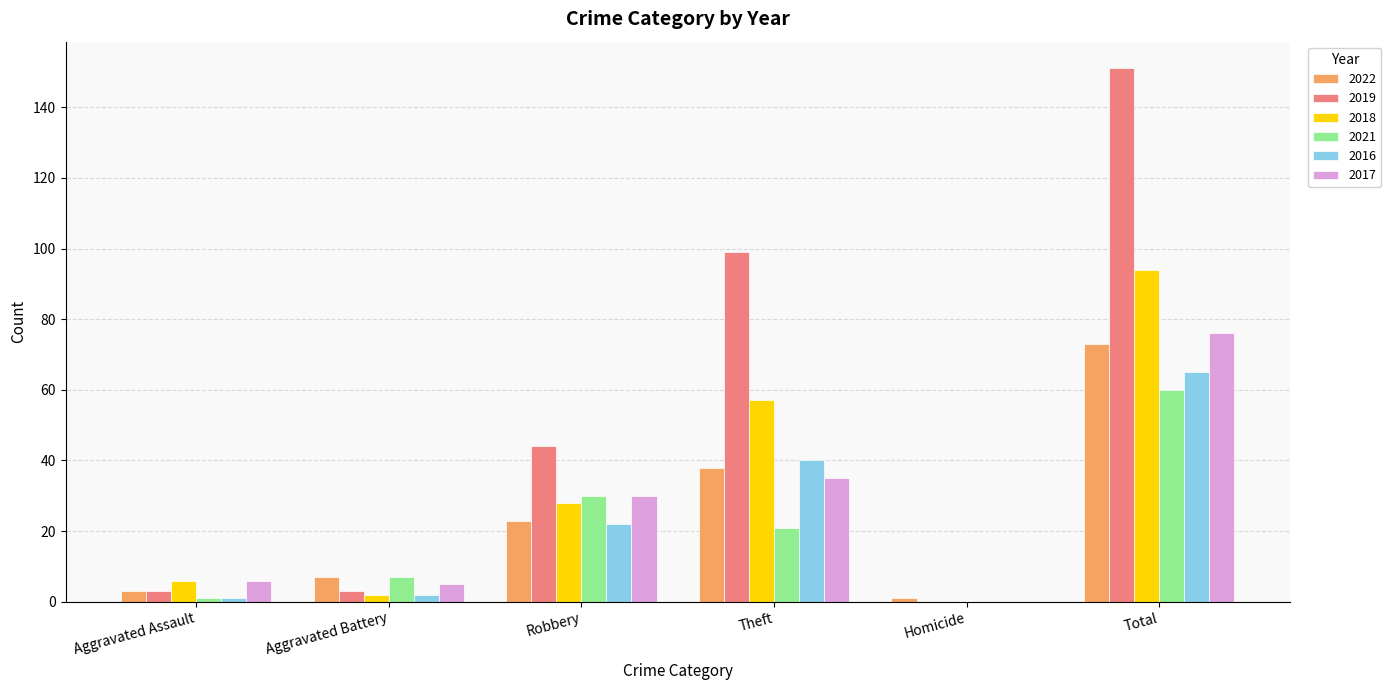

Reading right to left, extract all data points from this chart.

2022: 73	1	38	23	7	3
2019: 151	0	99	44	3	3
2018: 94	0	57	28	2	6
2021: 60	0	21	30	7	1
2016: 65	0	40	22	2	1
2017: 76	0	35	30	5	6